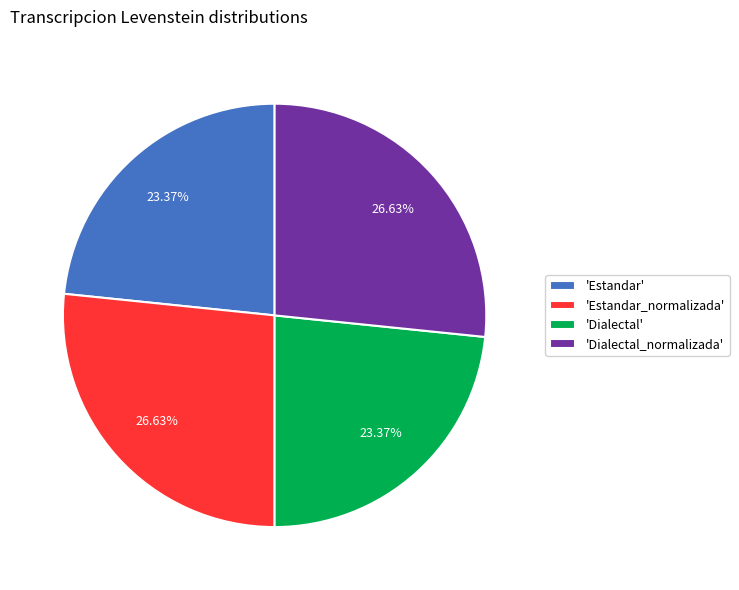

Approximately how many times larger is the value at 'Dialectal_normalizada' compared to 'Estandar_normalizada'?

1.0